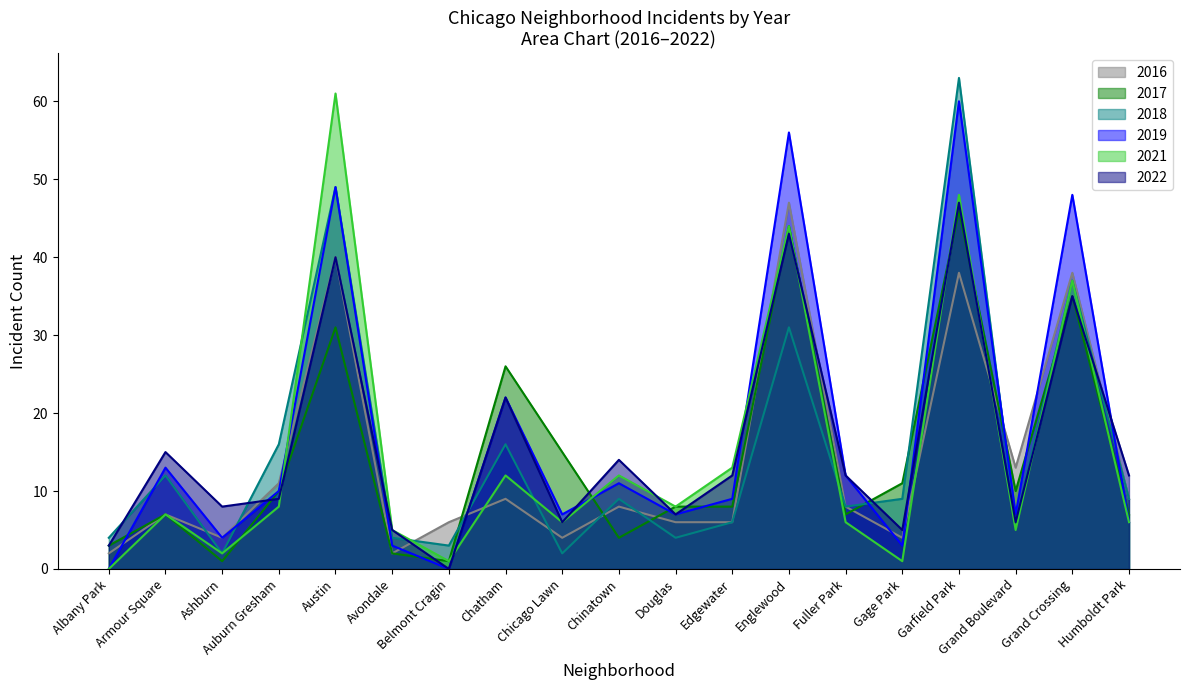

What is the approximate value of 2018 at Chatham, to the nearest 5?

15